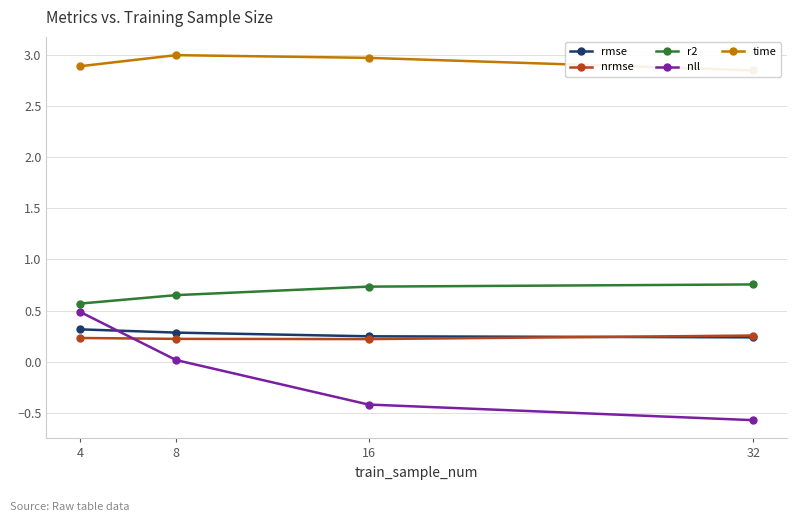

True or false: time and rmse cross at least once.

False